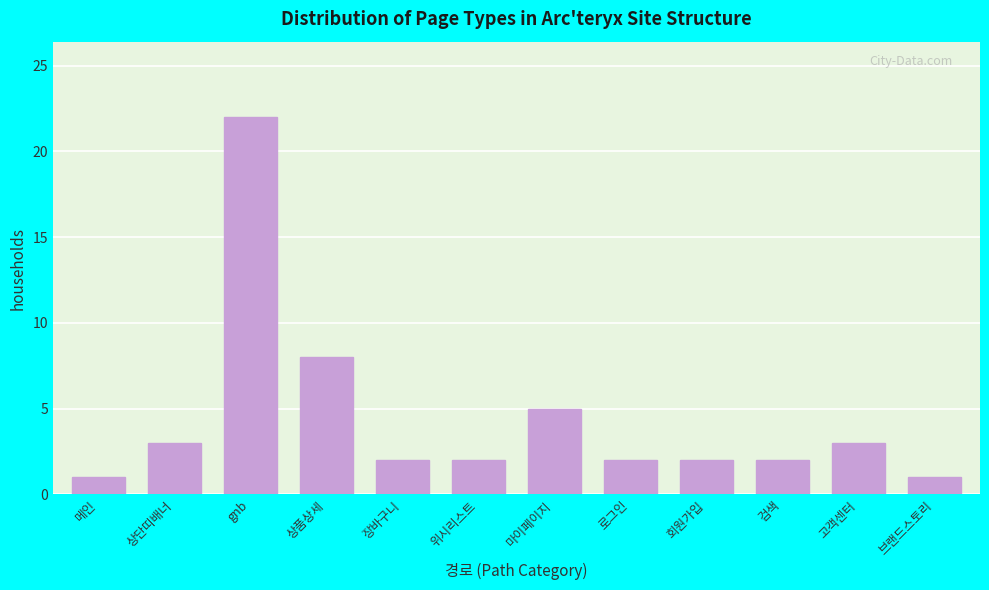

Reading right to left, extract all data points from this chart.

1	3	2	2	2	5	2	2	8	22	3	1